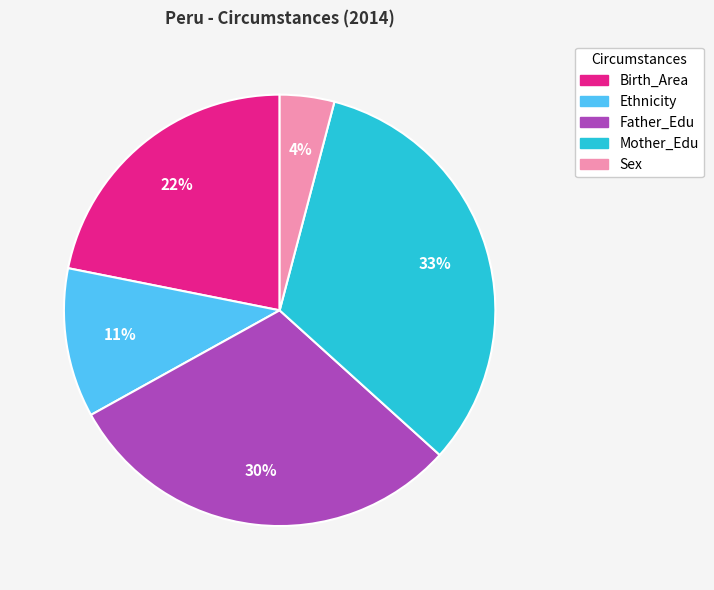

The Mother_Edu slice represents 45% of the pie. True or false?

False